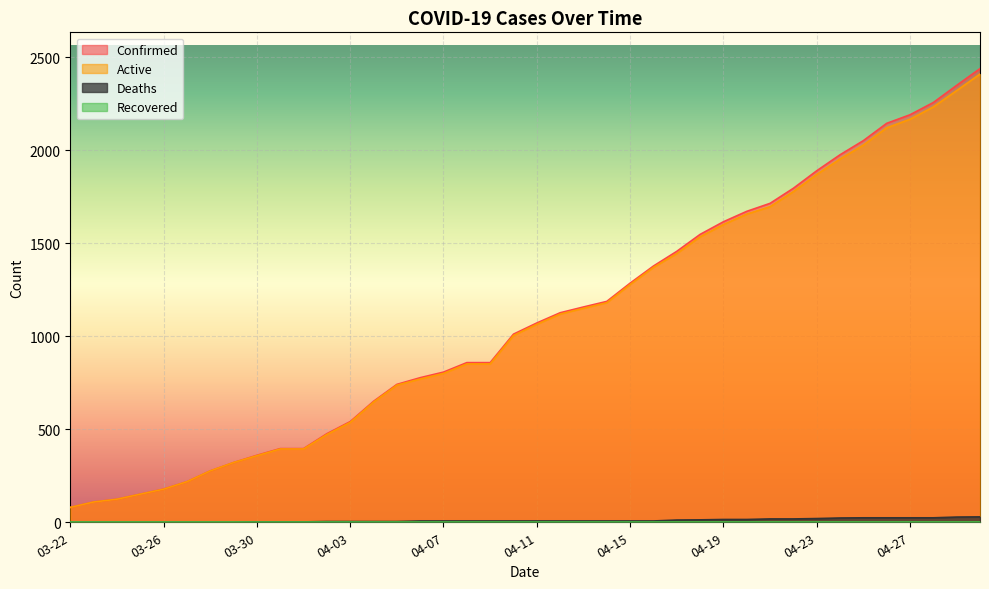

At which label does Active reach its minimum?

03-22